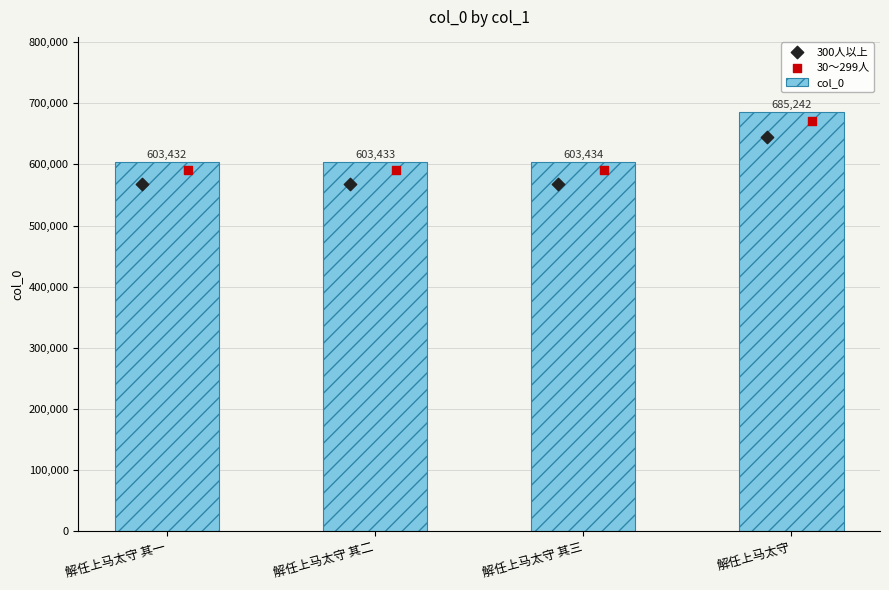

What is the difference between the col_0 values at 解任上马太守 其二 and 解任上马太守?

81809